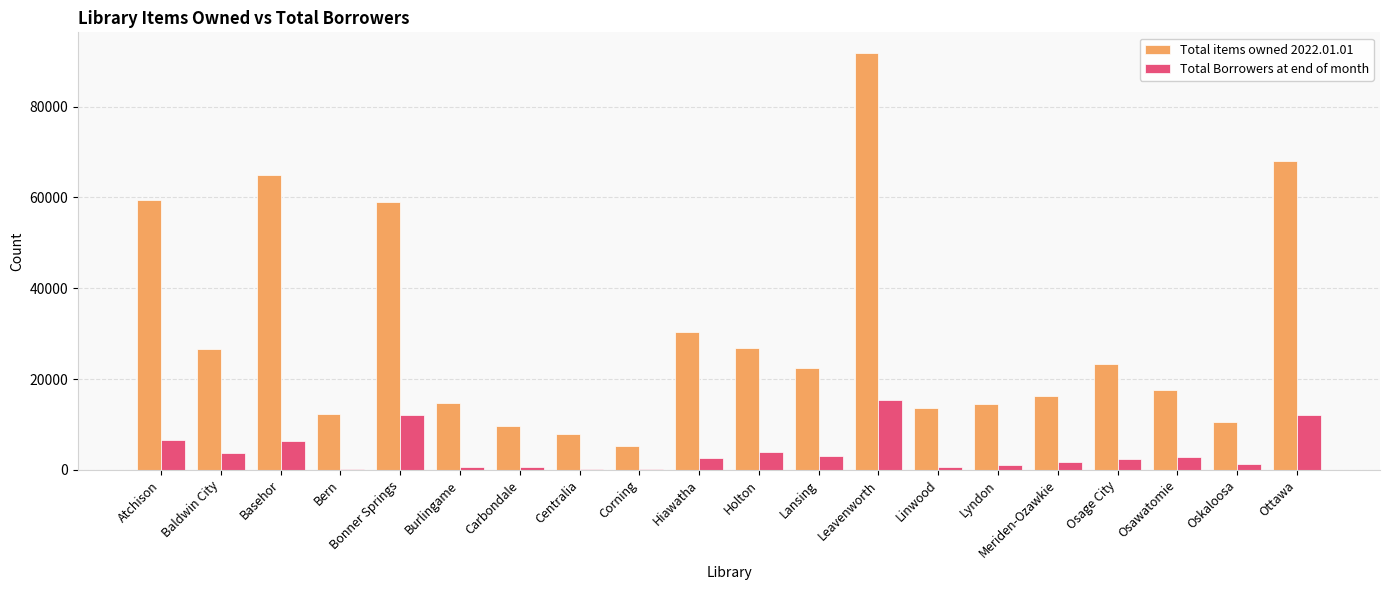

What is the maximum value for Total Borrowers at end of month?

15298